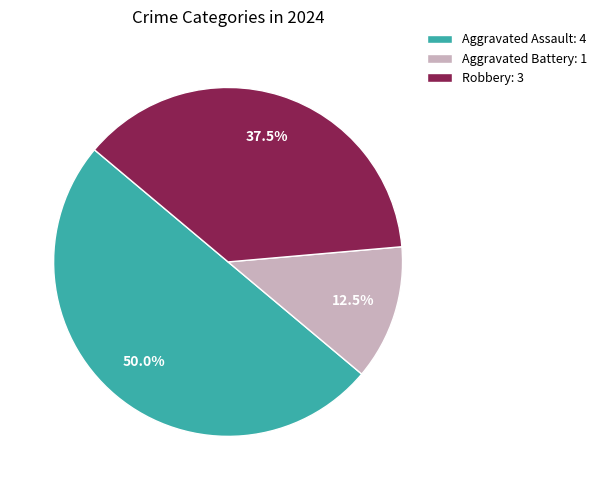

Which slice is the largest?

Aggravated Assault